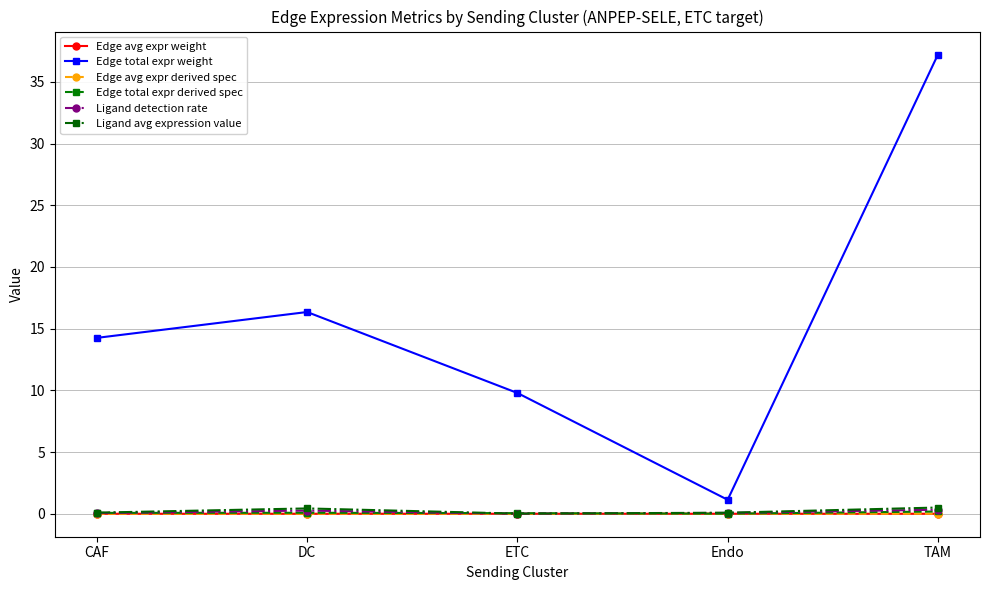

What is the spread (max minus min) of values at DC?

16.4